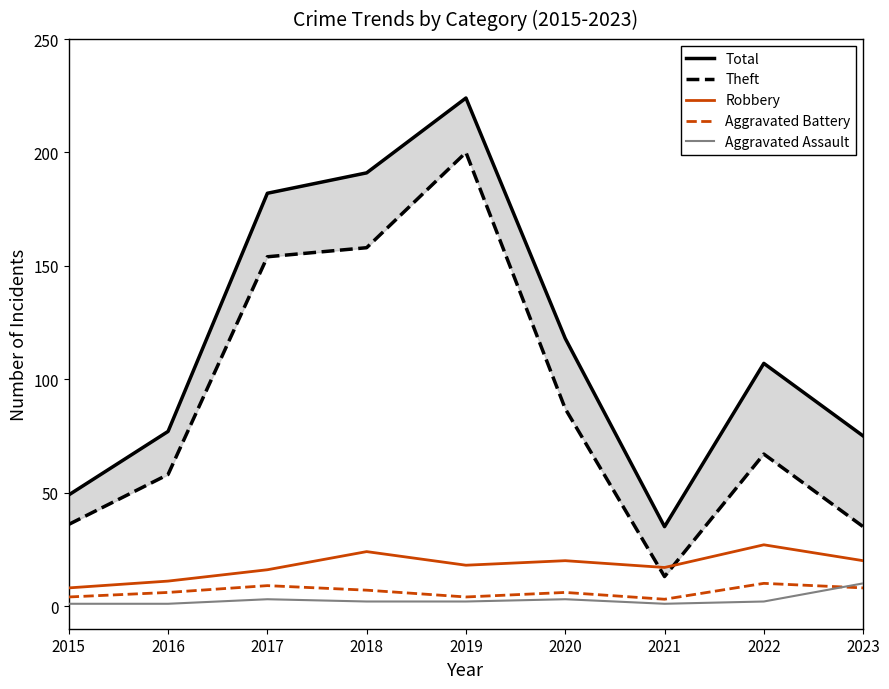

How many lines are shown in the chart?

5